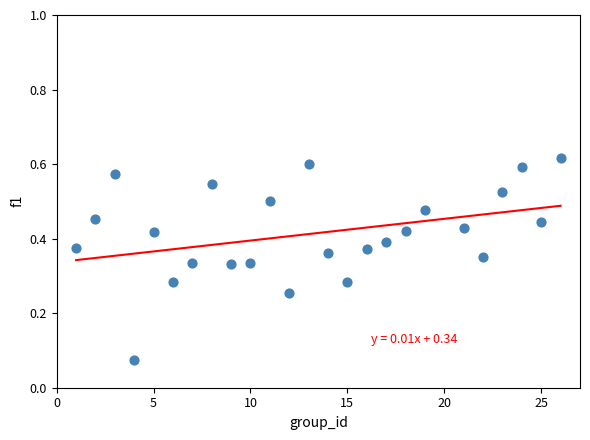

What is the range of X values (max minus min)?

25.0